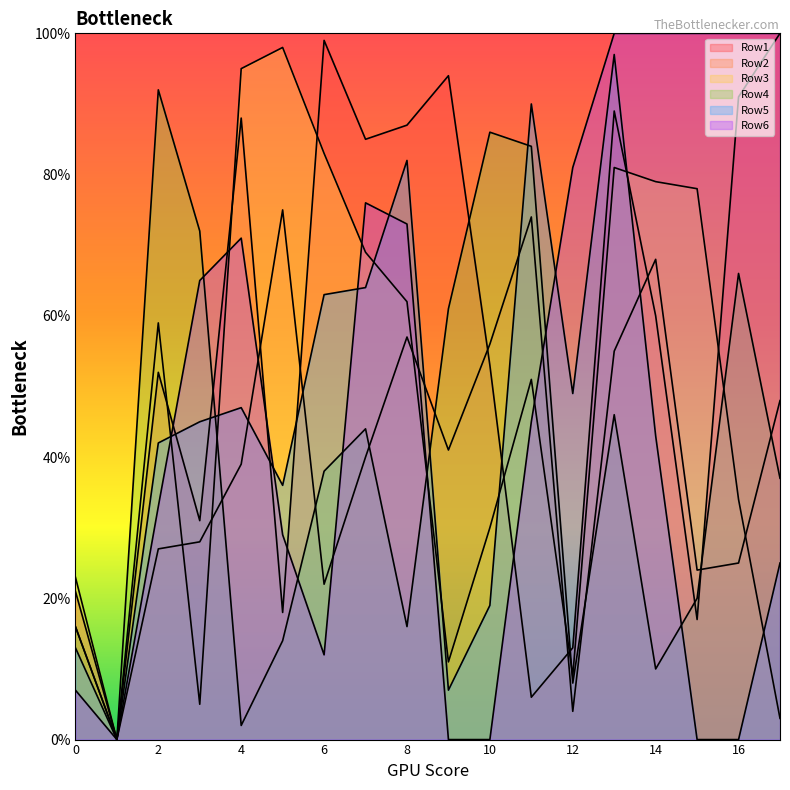

What is the average value of the Row4 series?

40